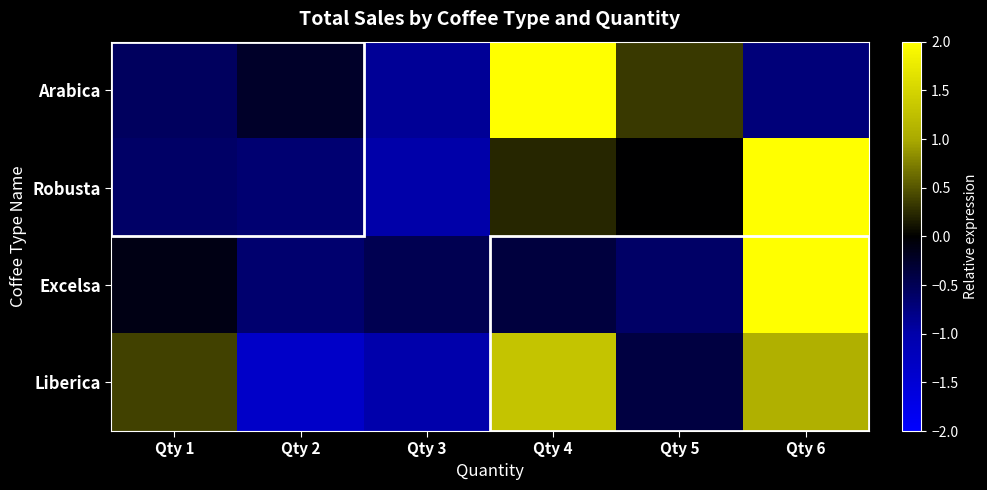

Between Qty 4 and Qty 6, which is larger?

Qty 4